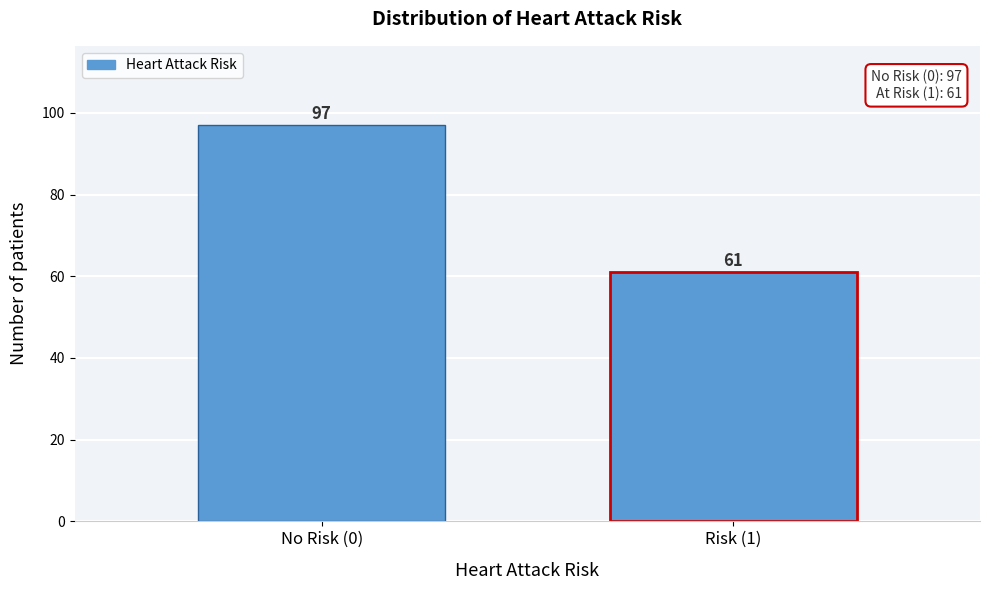

Reading left to right, list all the values displayed in this chart.

No Risk (0)=97	Risk (1)=61